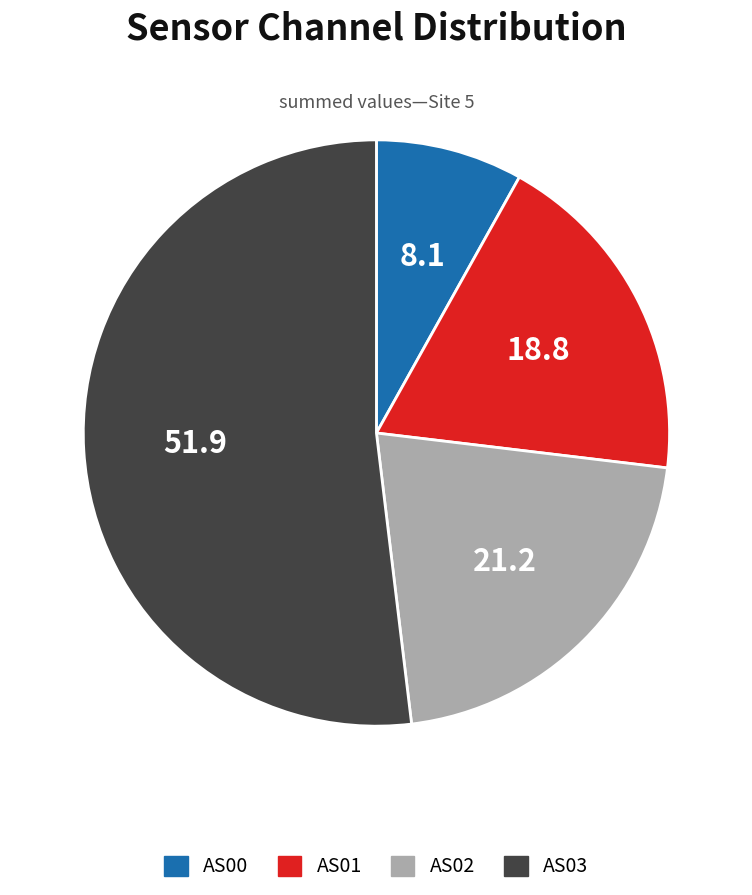

Count the number of slices in the pie.

4